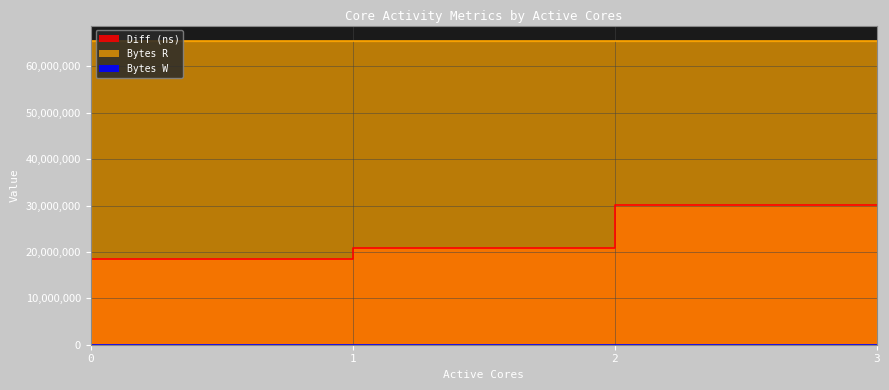

True or false: Bytes W and Bytes R cross at least once.

False